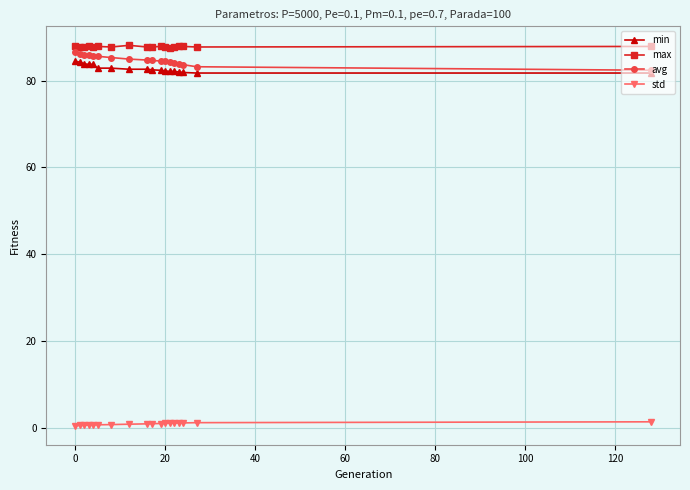

At how many categories does at least one series exceed 53?

18